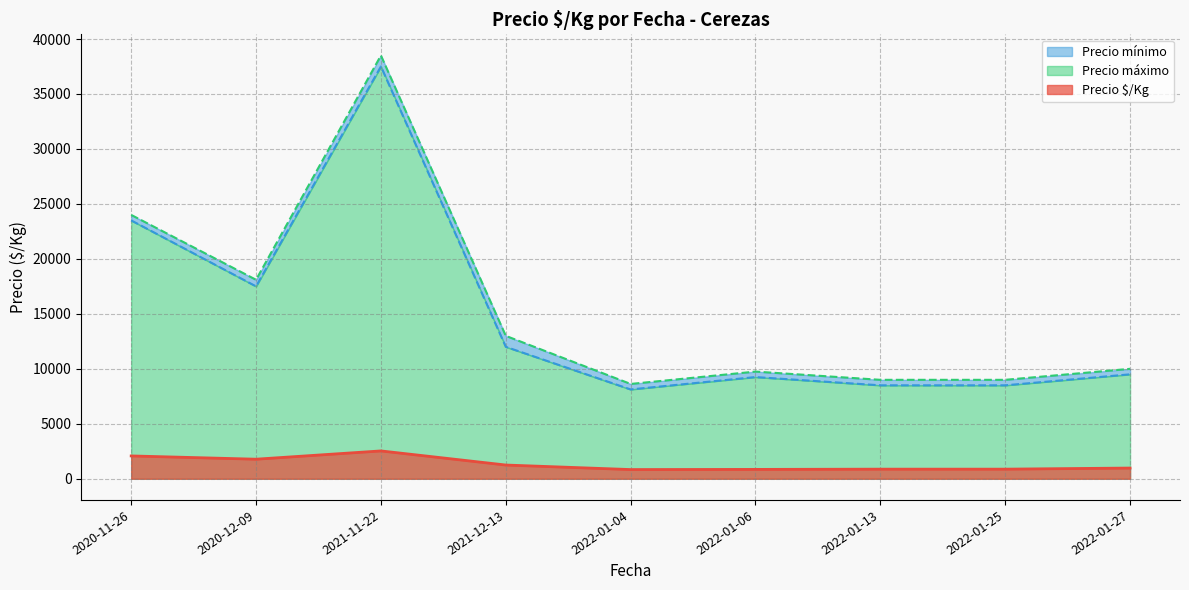

What is the highest value of the Precio $/Kg series?

2533.0